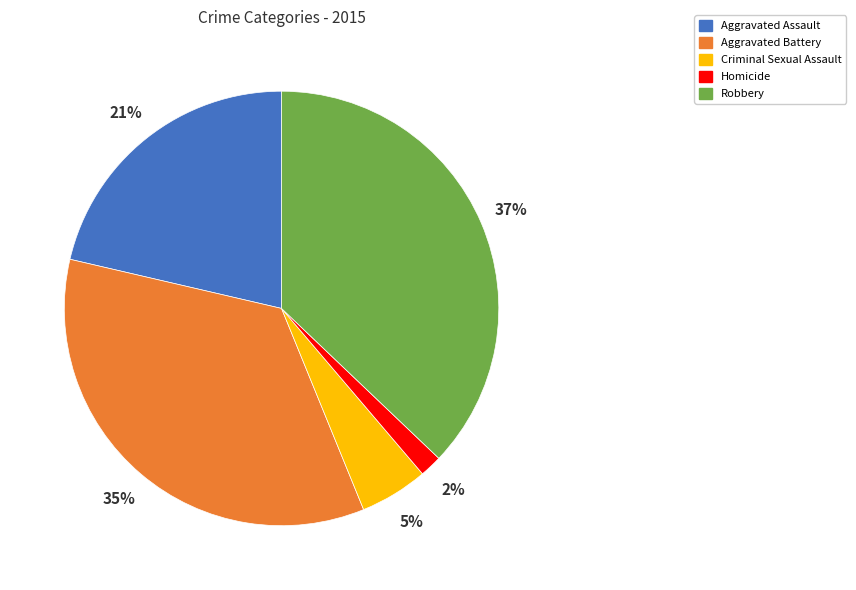

The Homicide slice represents 2% of the pie. True or false?

True